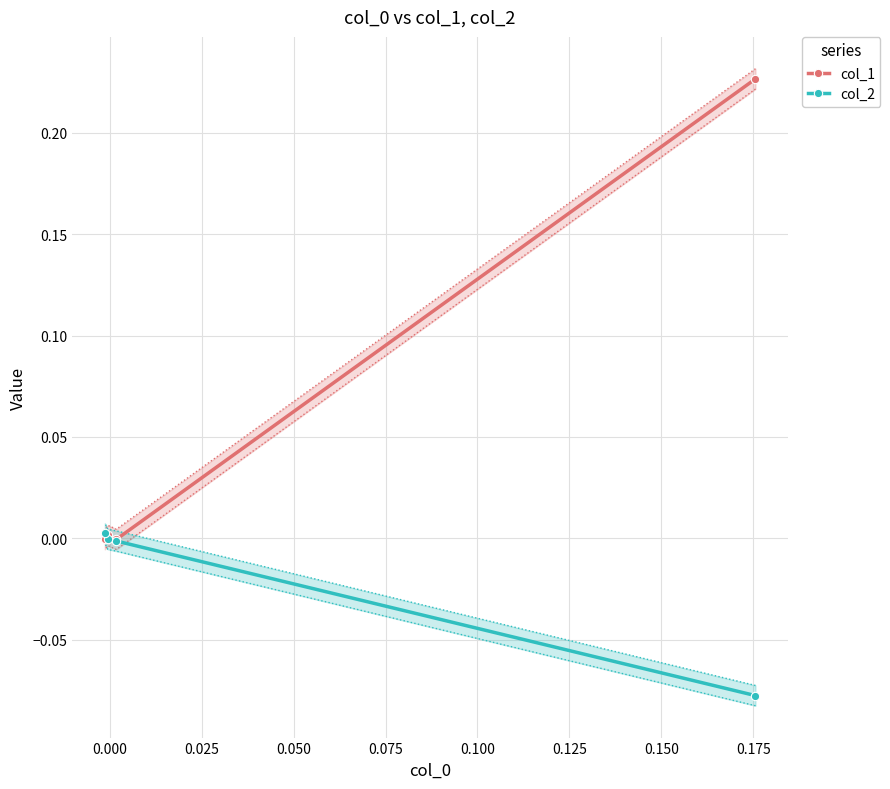

The value of col_2 at 0.000 is -0.0. True or false?

False